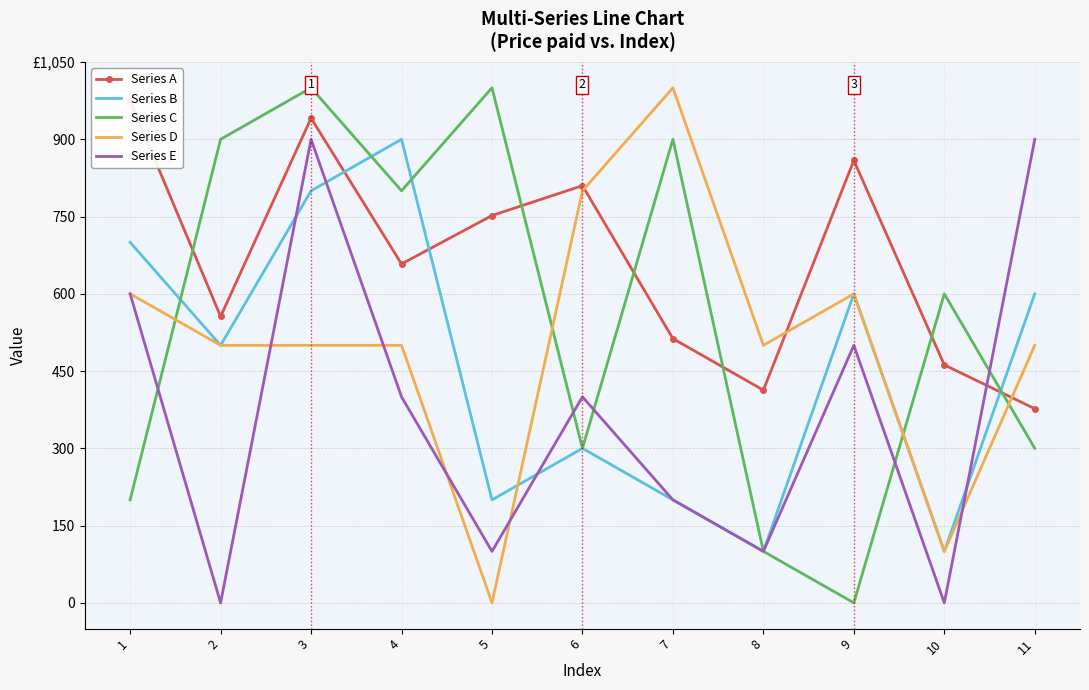

The value of Series B at 5 is 200. True or false?

True